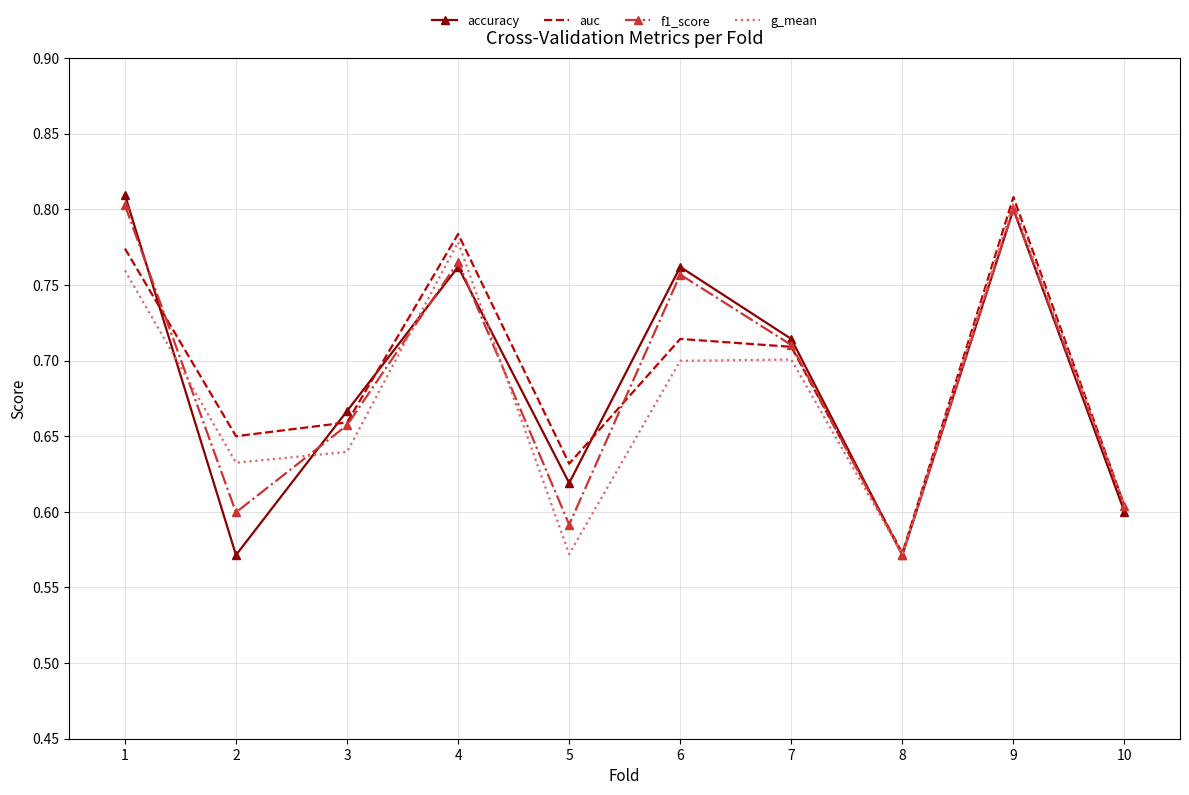

True or false: f1_score and g_mean cross at least once.

True